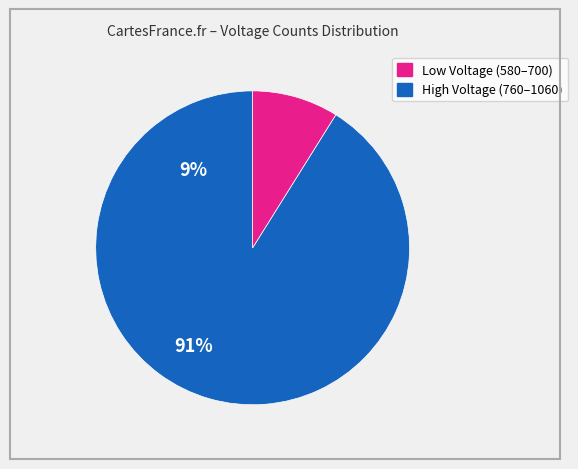

Count the number of slices in the pie.

2